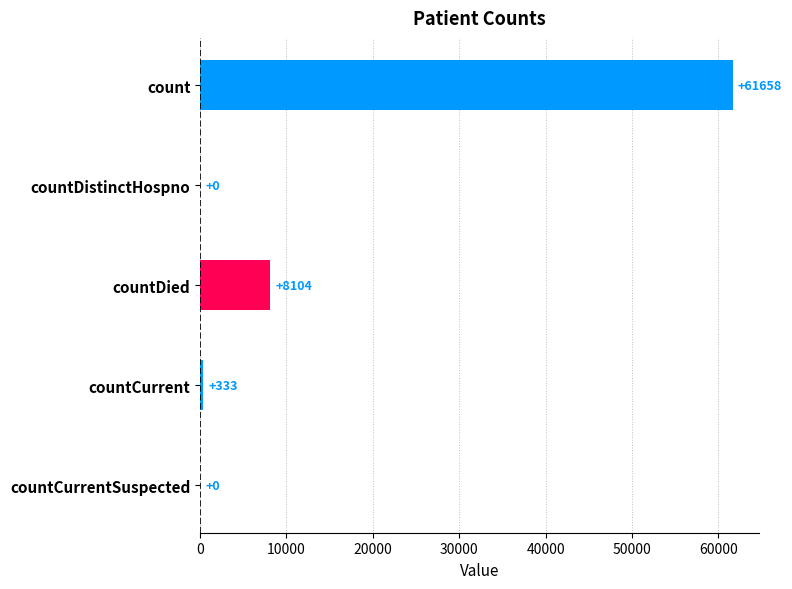

Are the bars horizontal?

Yes